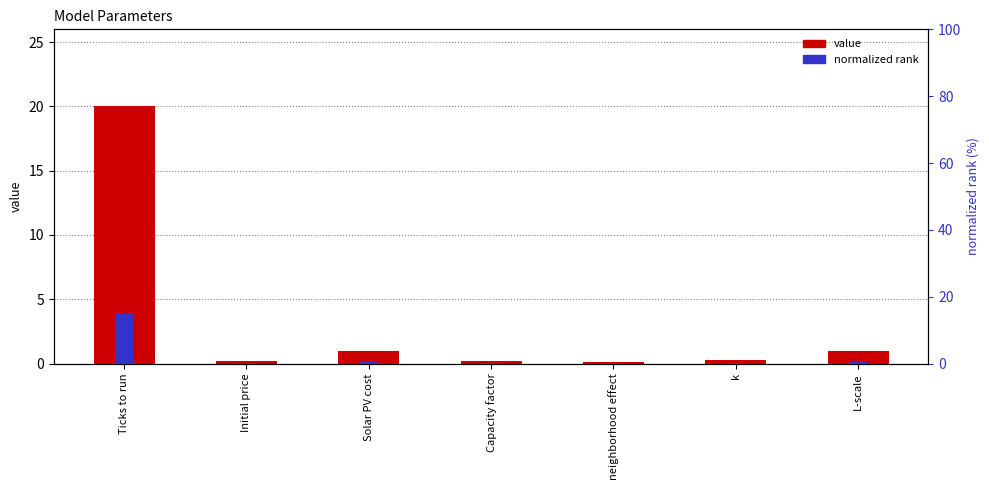

Is the value of normalized rank at L-scale greater than the value of value at neighborhood effect?

Yes